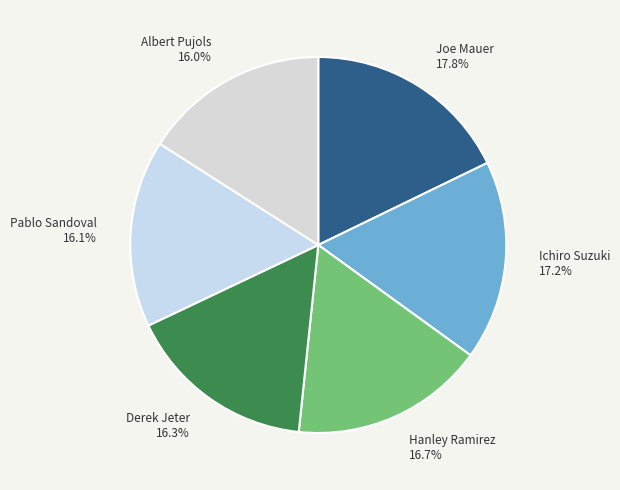

Combined, what portion of the pie is Ichiro Suzuki and Joe Mauer?

35.0%